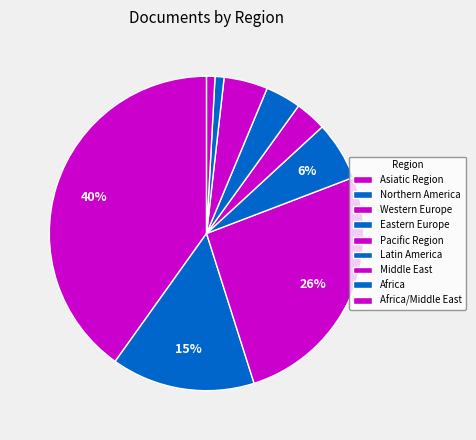

To the nearest percent, what percentage of the pie is Middle East?

3%